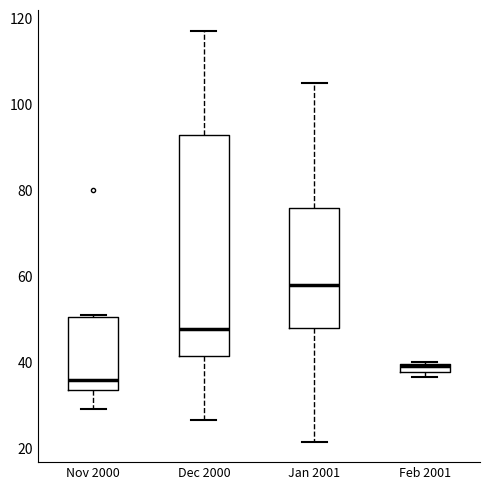

Comparing the boxes themselves (not the whiskers), which one is the tallest?

Dec 2000